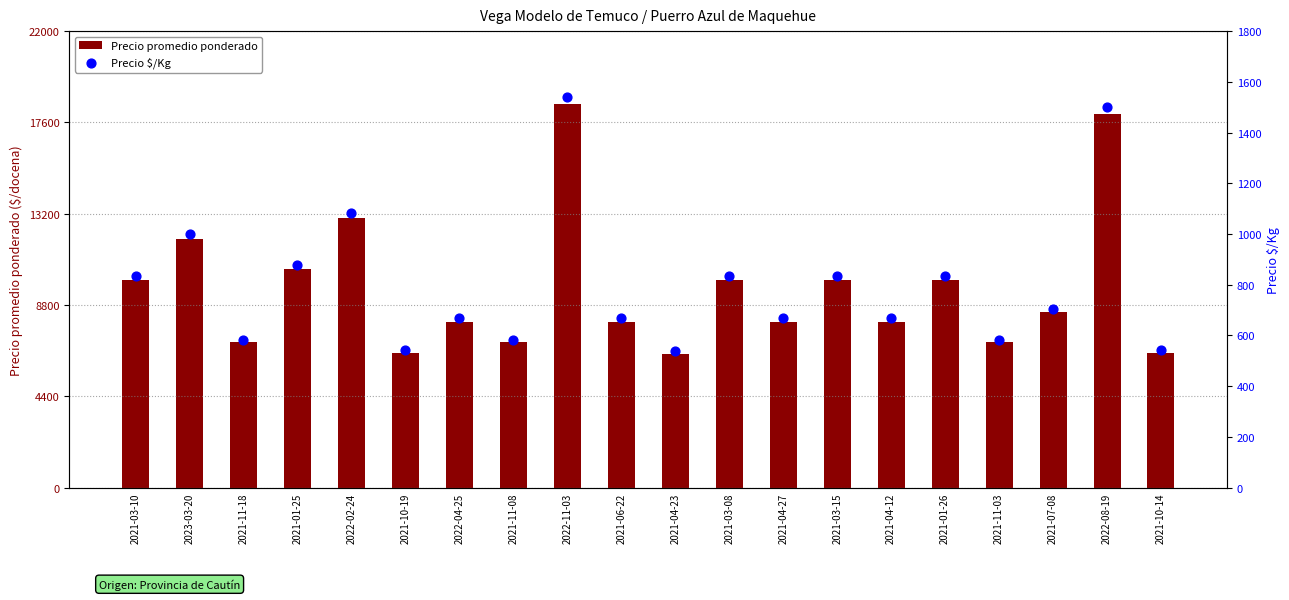

What are all the series names shown in the legend?

Precio promedio ponderado, Precio $/Kg